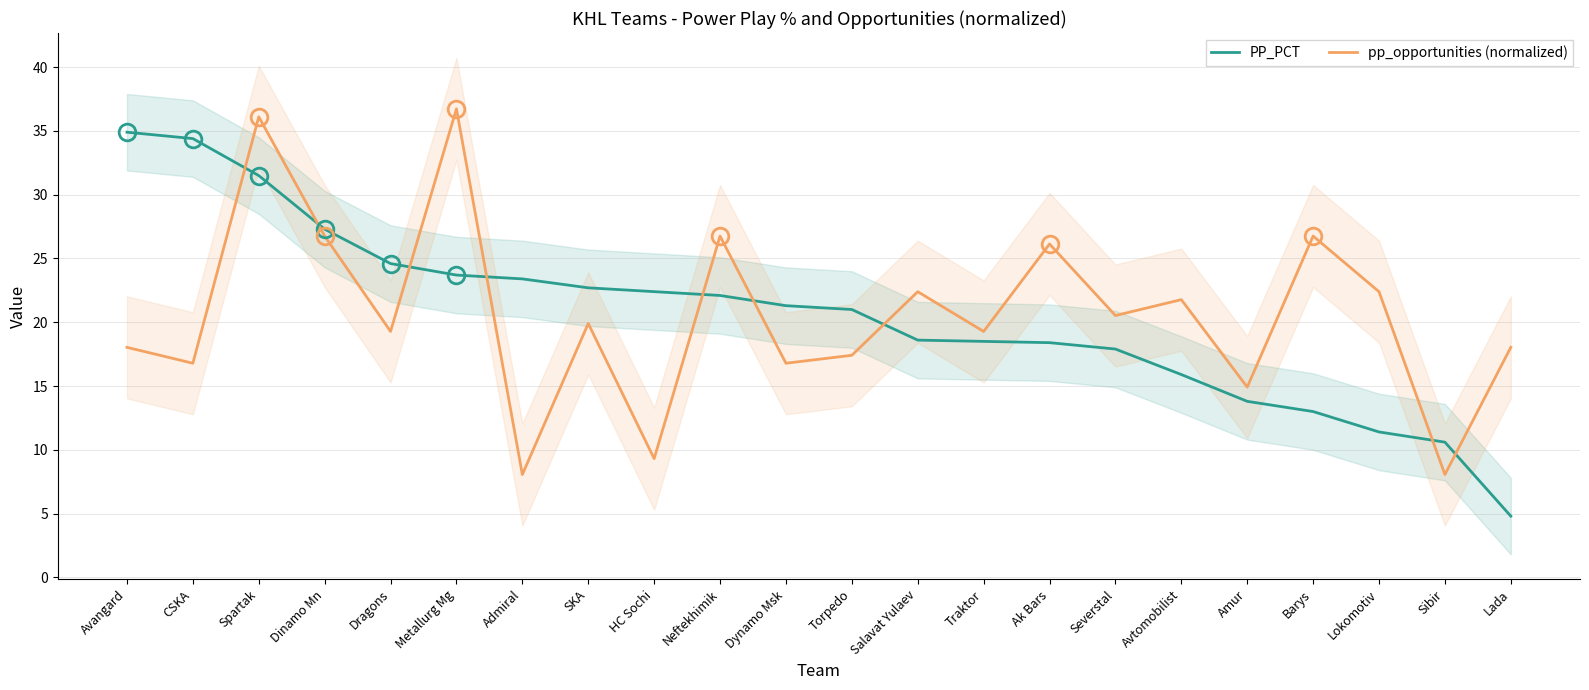

Which series has the widest spread of values?

PP_PCT